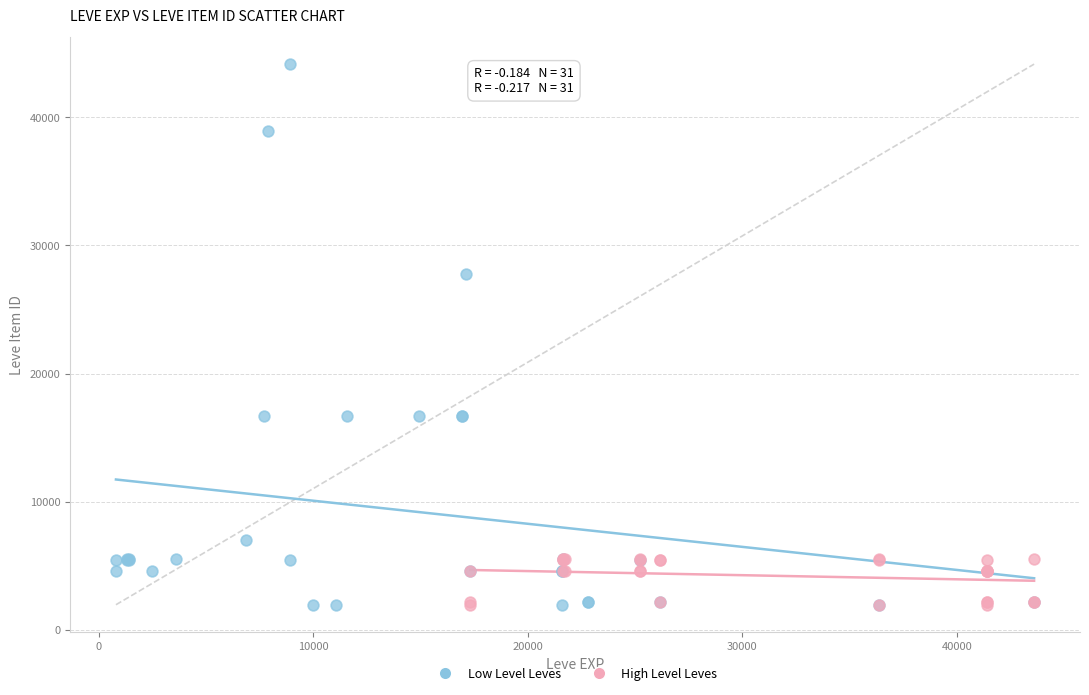

Which series has the widest spread of Y values?

Low Level Leves